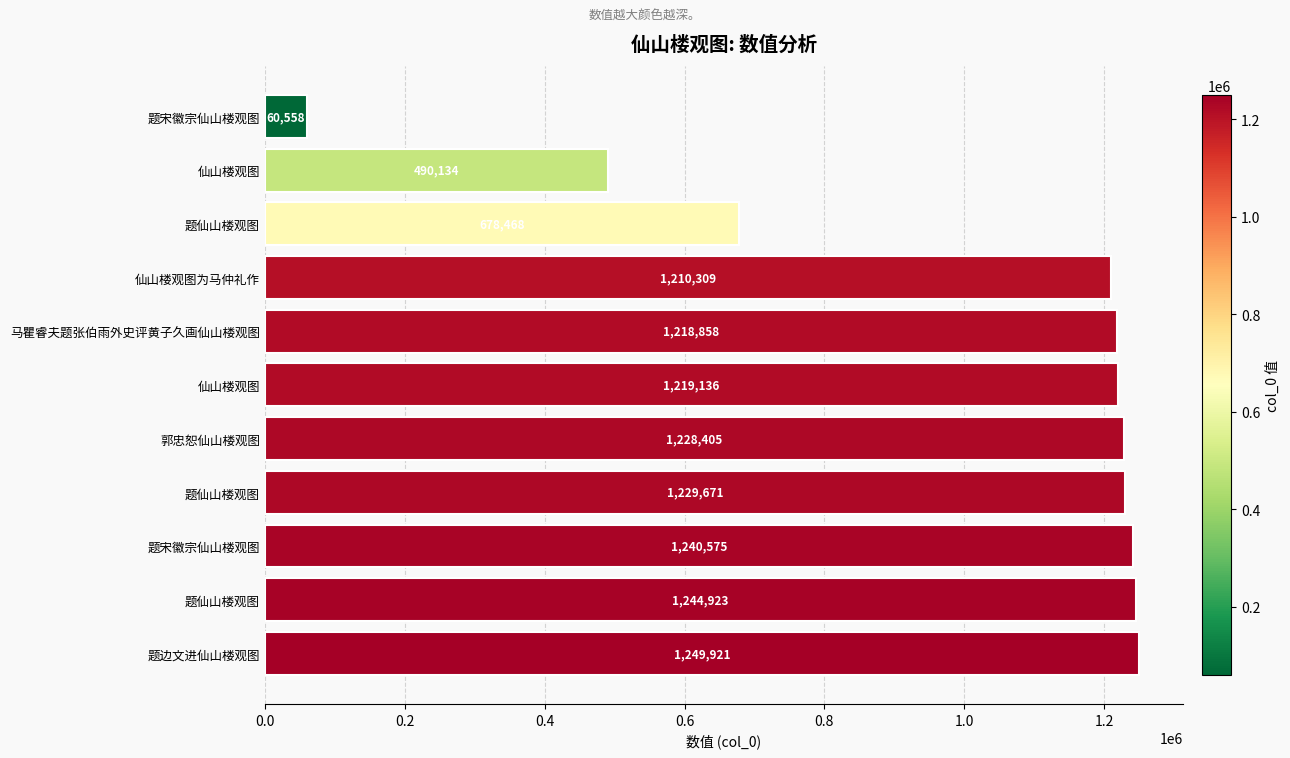

What is the difference between the maximum and second lowest values?

759787